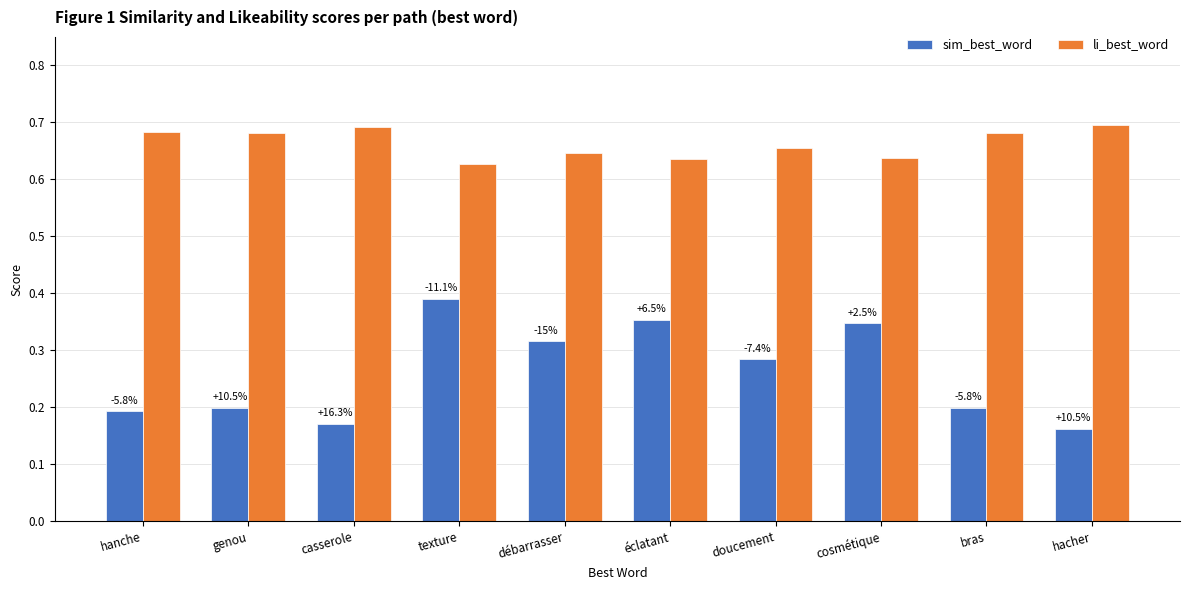

At which label does li_best_word reach its minimum?

texture